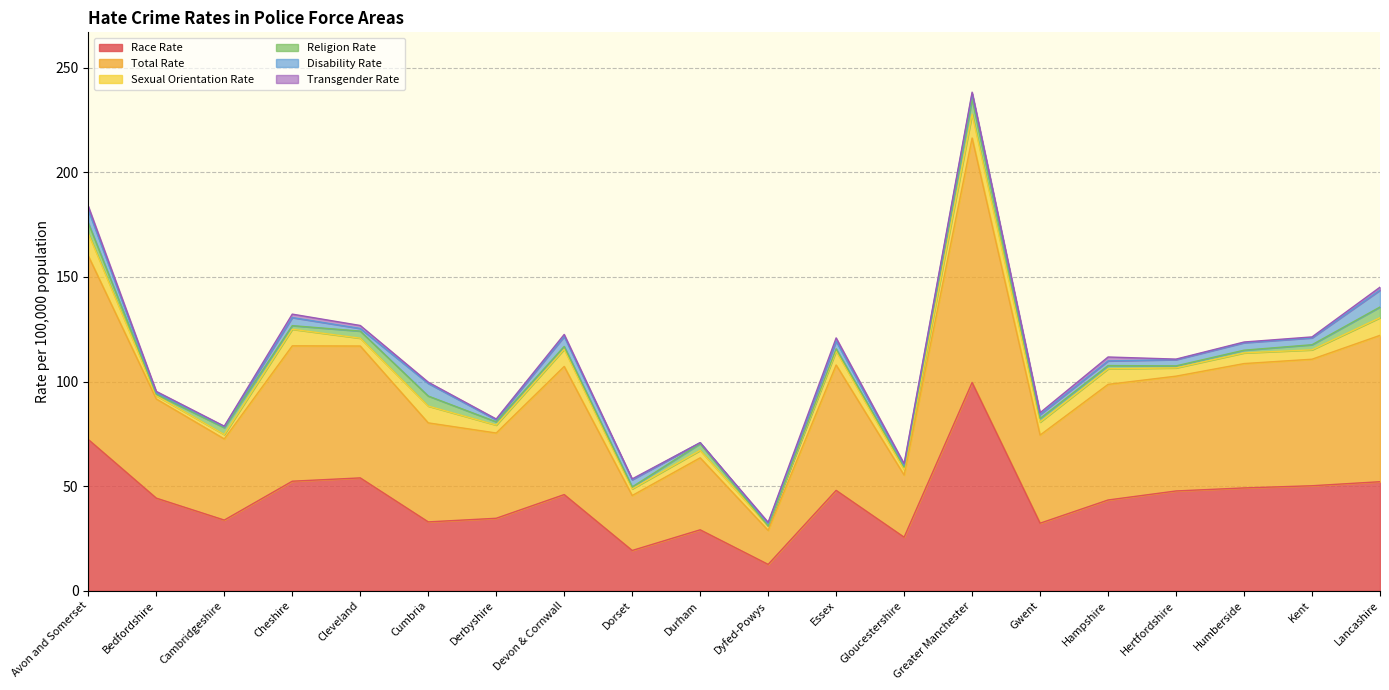

List the series in order of their peak value, highest first.

Total Rate, Race Rate, Sexual Orientation Rate, Disability Rate, Religion Rate, Transgender Rate